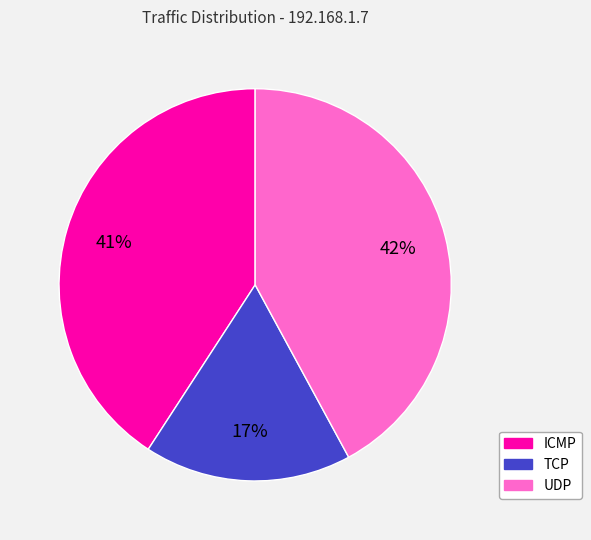

Which slice is the largest?

UDP